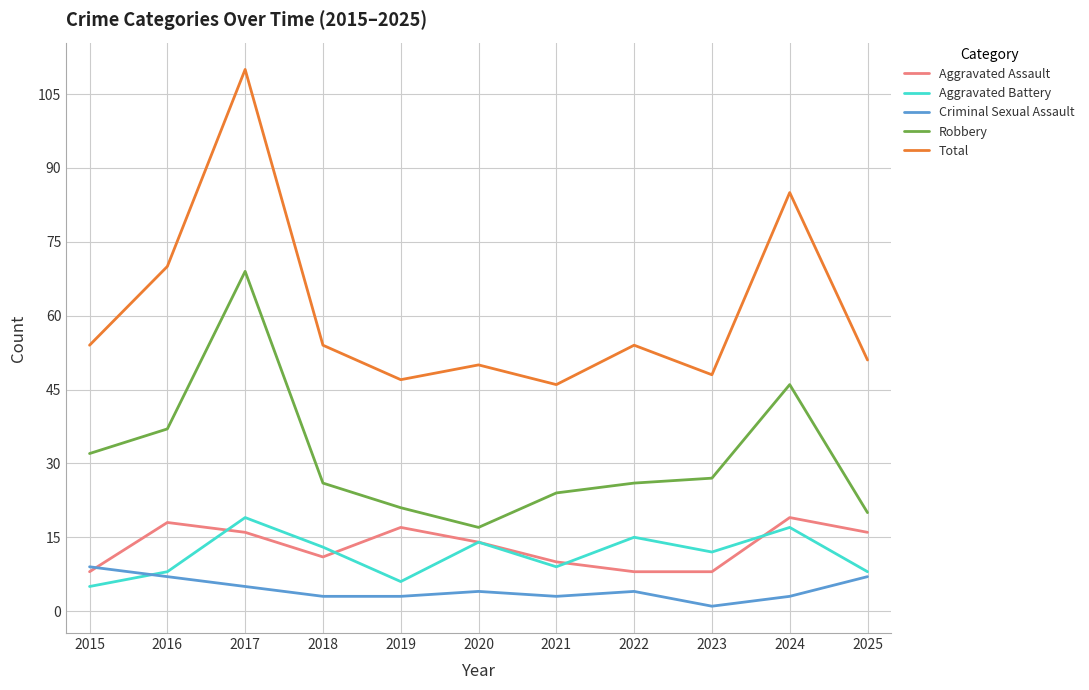

Reading right to left, what are all the values shown in this chart?

Aggravated Assault: 2025=16	2024=19	2023=8	2022=8	2021=10	2020=14	2019=17	2018=11	2017=16	2016=18	2015=8
Aggravated Battery: 2025=8	2024=17	2023=12	2022=15	2021=9	2020=14	2019=6	2018=13	2017=19	2016=8	2015=5
Criminal Sexual Assault: 2025=7	2024=3	2023=1	2022=4	2021=3	2020=4	2019=3	2018=3	2017=5	2016=7	2015=9
Robbery: 2025=20	2024=46	2023=27	2022=26	2021=24	2020=17	2019=21	2018=26	2017=69	2016=37	2015=32
Total: 2025=51	2024=85	2023=48	2022=54	2021=46	2020=50	2019=47	2018=54	2017=110	2016=70	2015=54